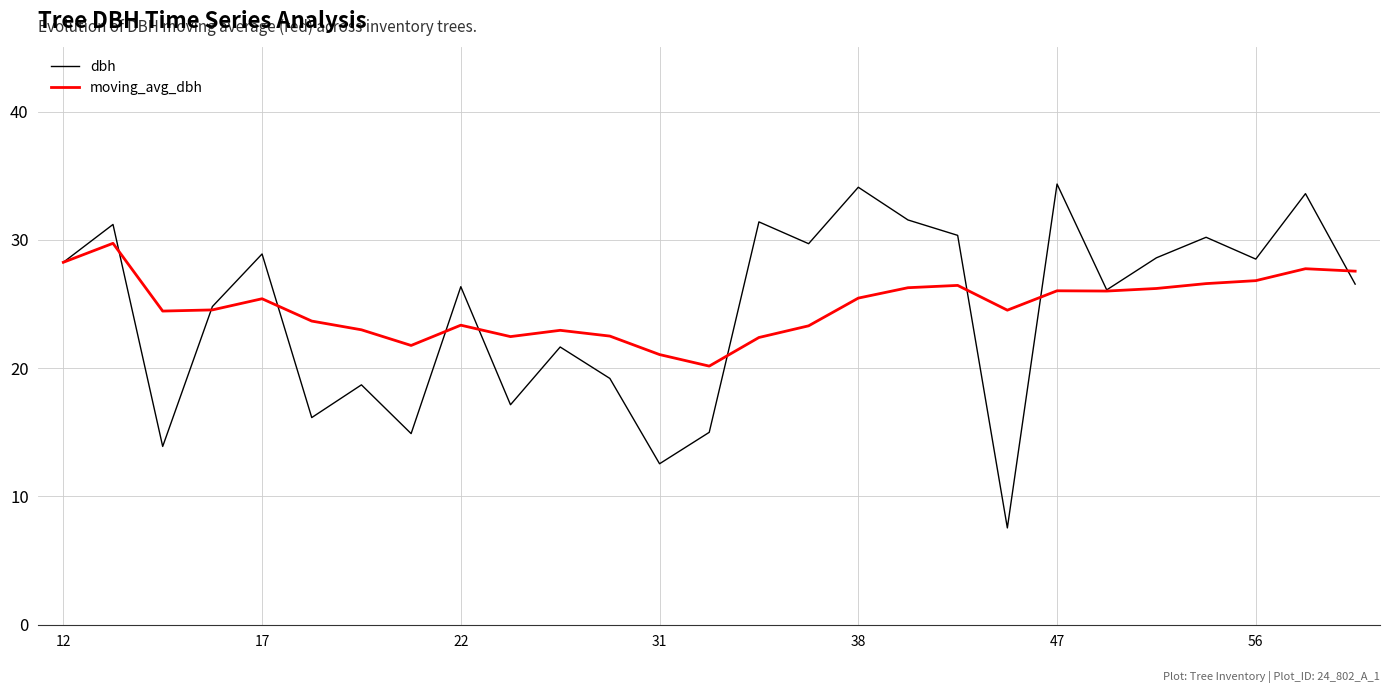

What is the maximum value for dbh?

34.4